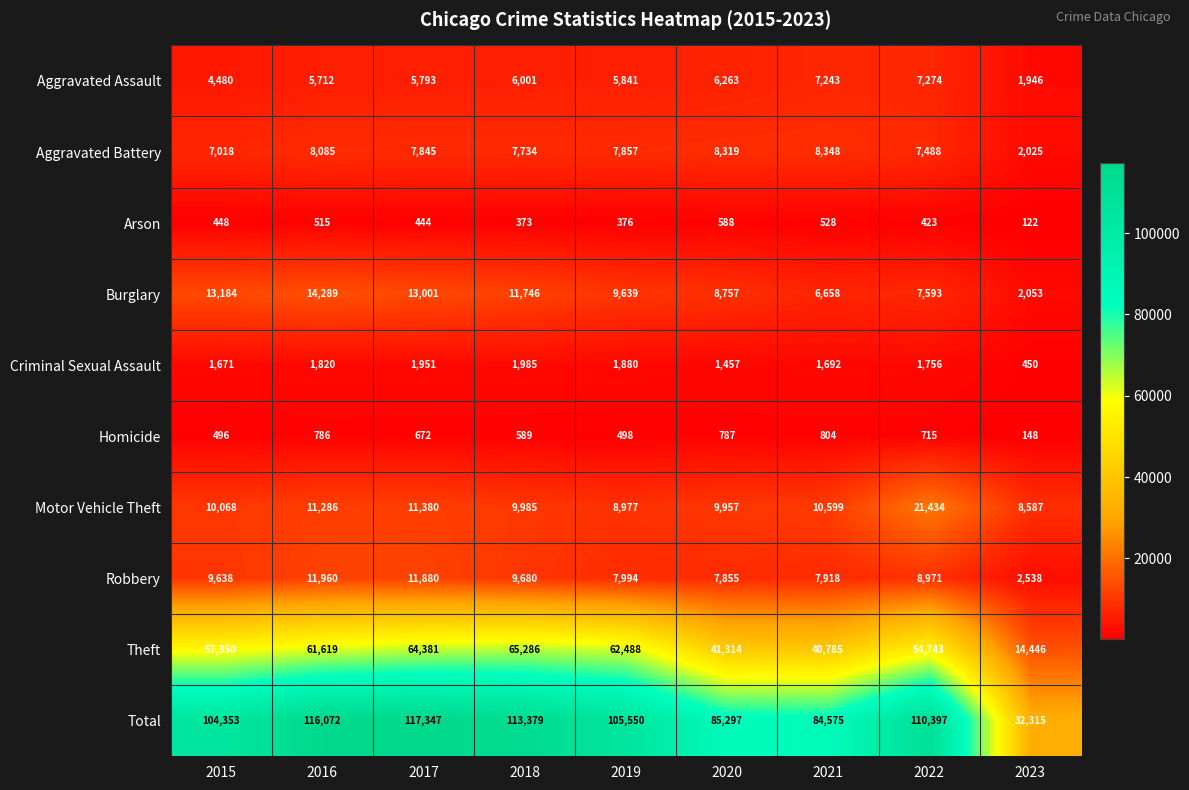

Count the number of categories in the chart.

9